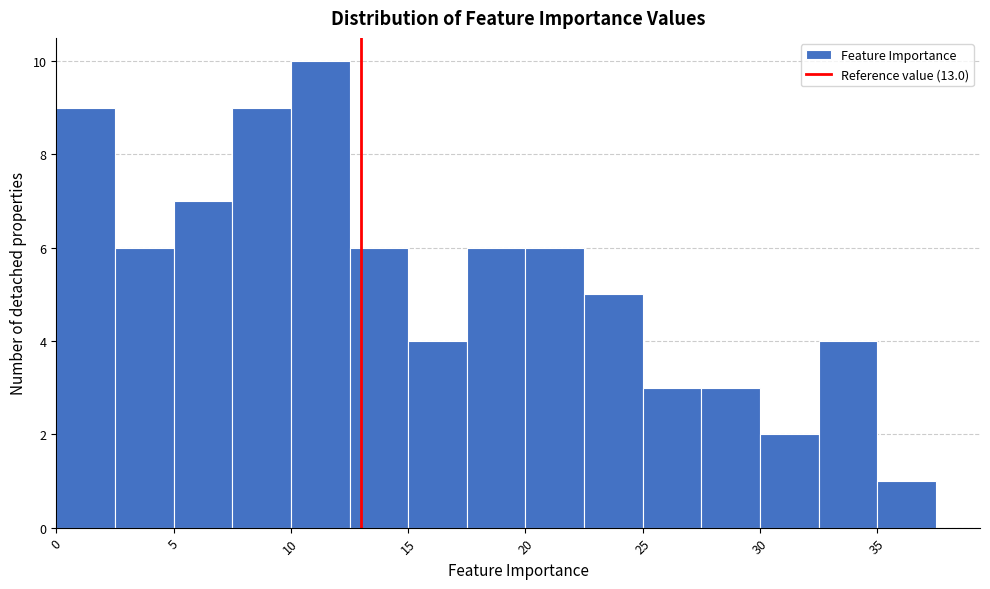

Reading left to right, list every bar in this chart as the range it spans on the x-axis followed by its height. The values are not printed on the chart, so give them approximately, as read against the axis.

0.0 to 2.5: 9
2.5 to 5.0: 6
5.0 to 7.5: 7
7.5 to 10.0: 9
10.0 to 12.5: 10
12.5 to 15.0: 6
15.0 to 17.5: 4
17.5 to 20.0: 6
20.0 to 22.5: 6
22.5 to 25.0: 5
25.0 to 27.5: 3
27.5 to 30.0: 3
30.0 to 32.5: 2
32.5 to 35.0: 4
35.0 to 37.5: 1